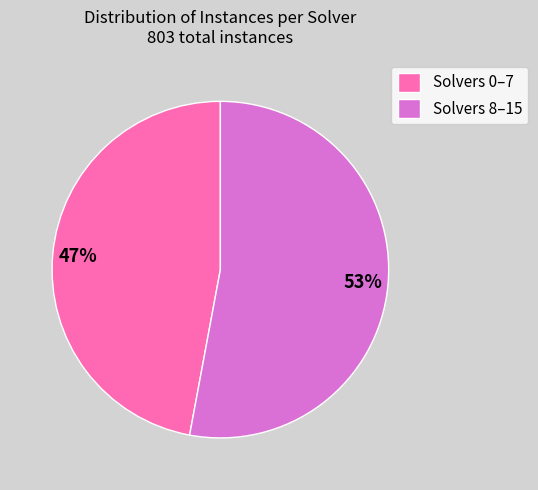

To the nearest percent, what percentage of the pie is Solvers 8–15?

53%